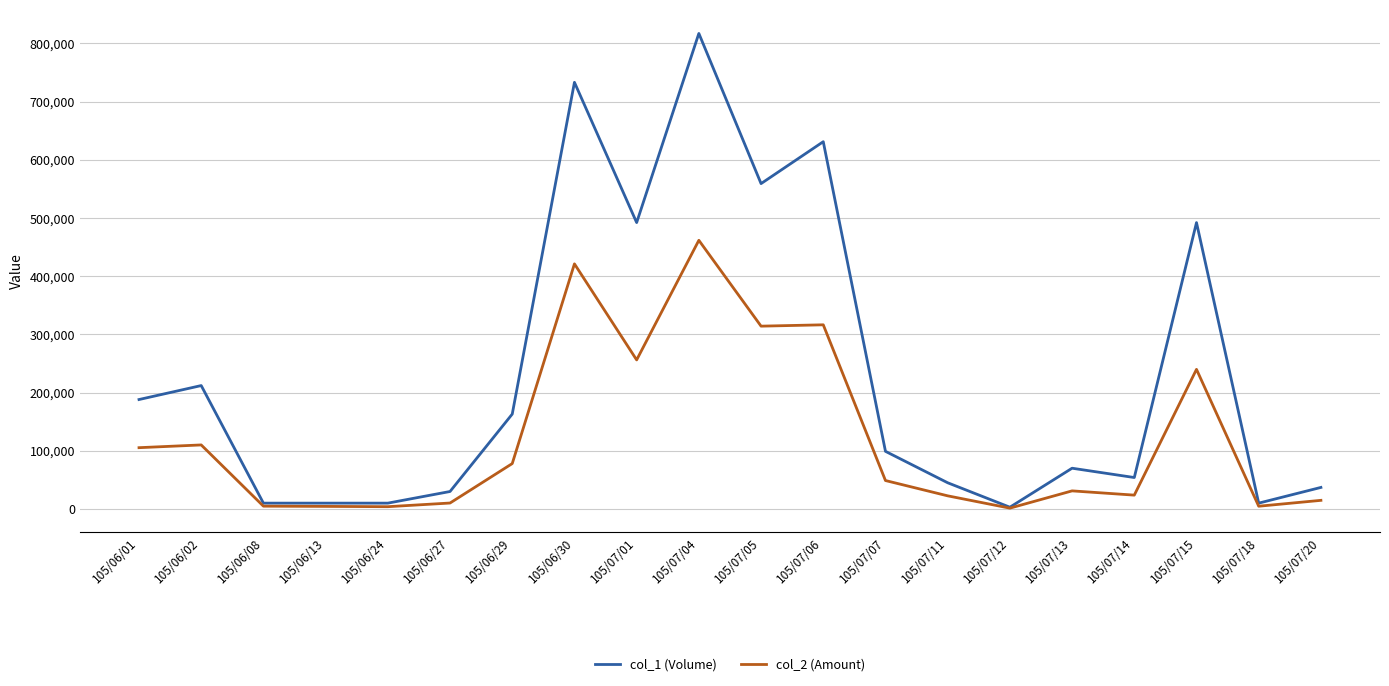

Between 105/06/02 and 105/07/11, which series saw the biggest shift?

col_1 (Volume)